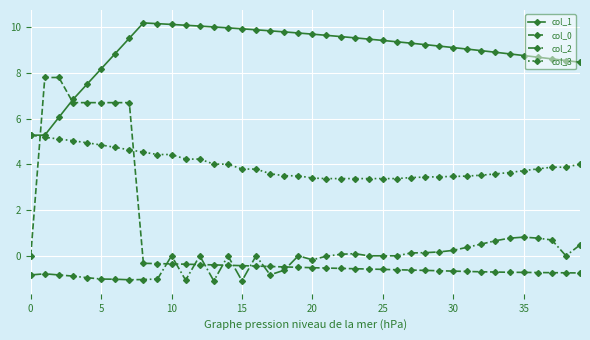

True or false: col_3 and col_2 intersect in this chart.

False